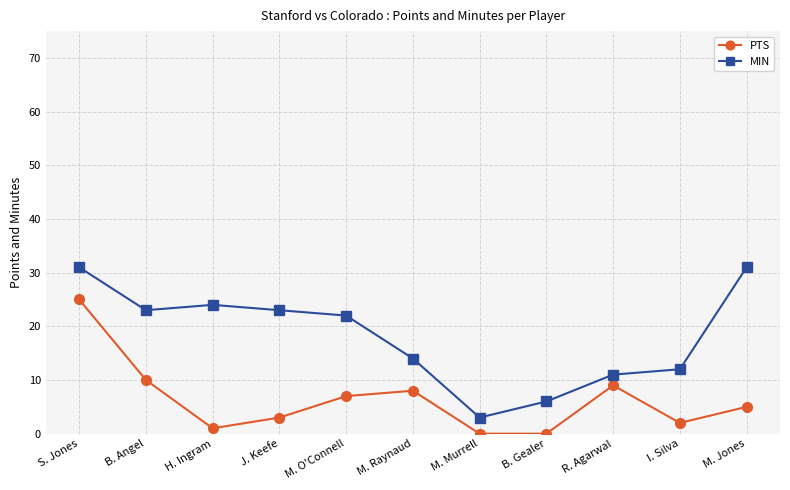

What is the difference between the highest and lowest values at J. Keefe?

20